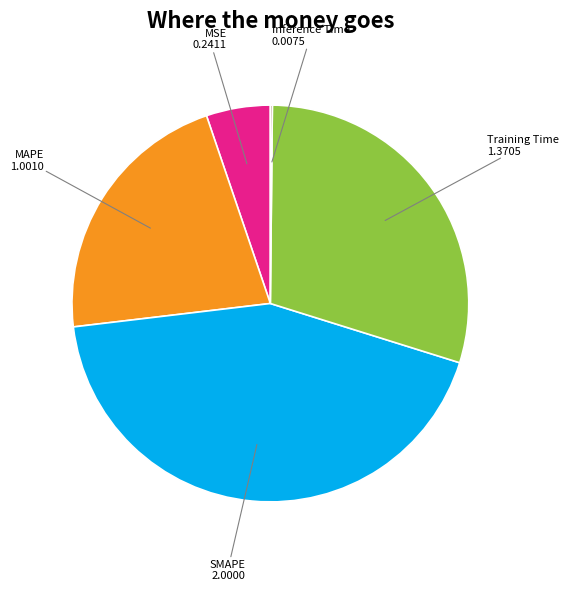

Does any single category account for the majority?

No